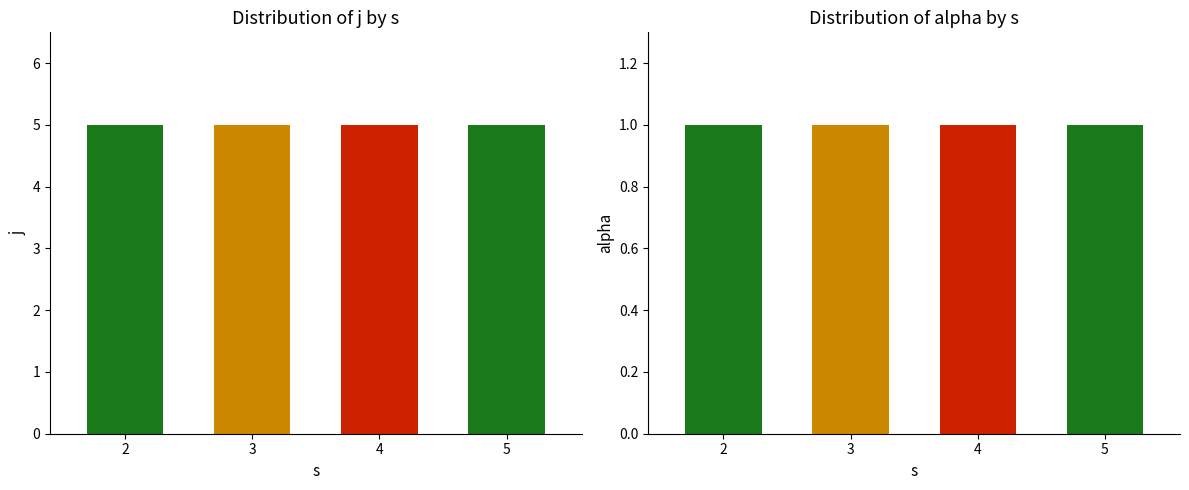

How many bars are there in total?

8